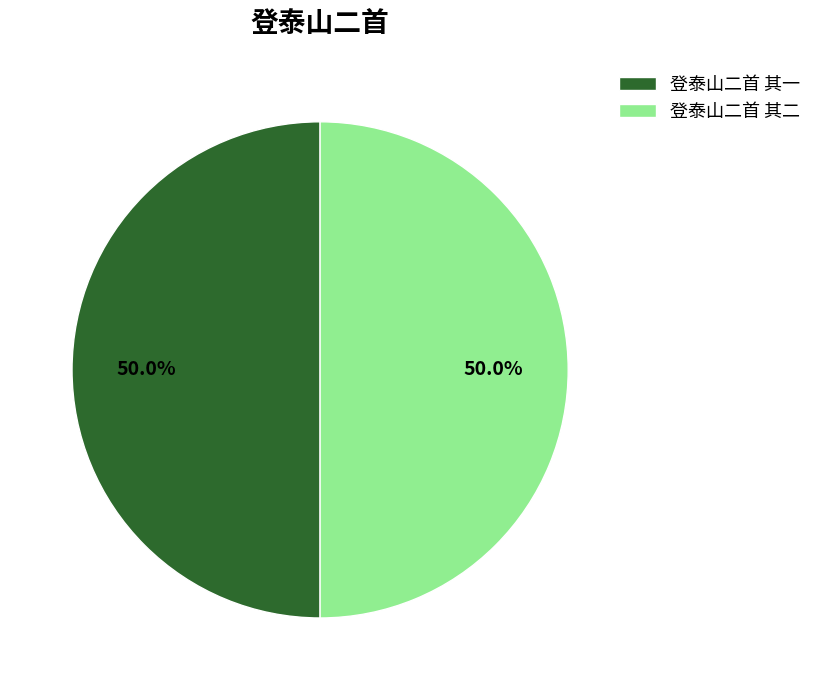

To the nearest percent, what portion does 登泰山二首 其一 represent?

50%